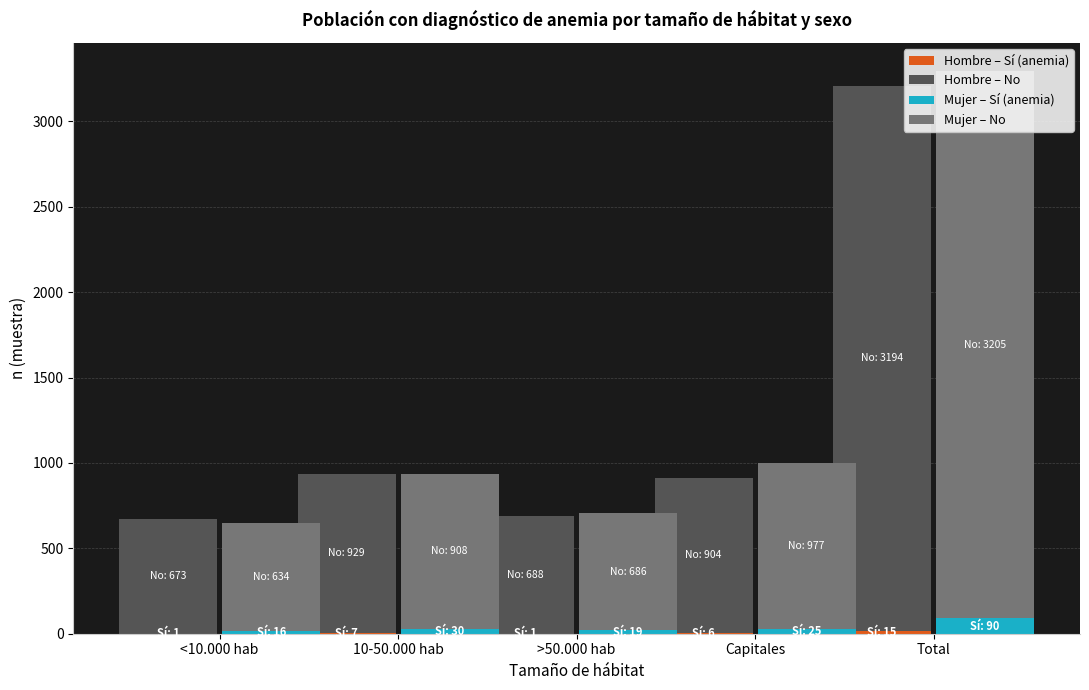

Is the value of Mujer – Sí (anemia) at >50.000 hab greater than the value of Hombre – No at <10.000 hab?

No